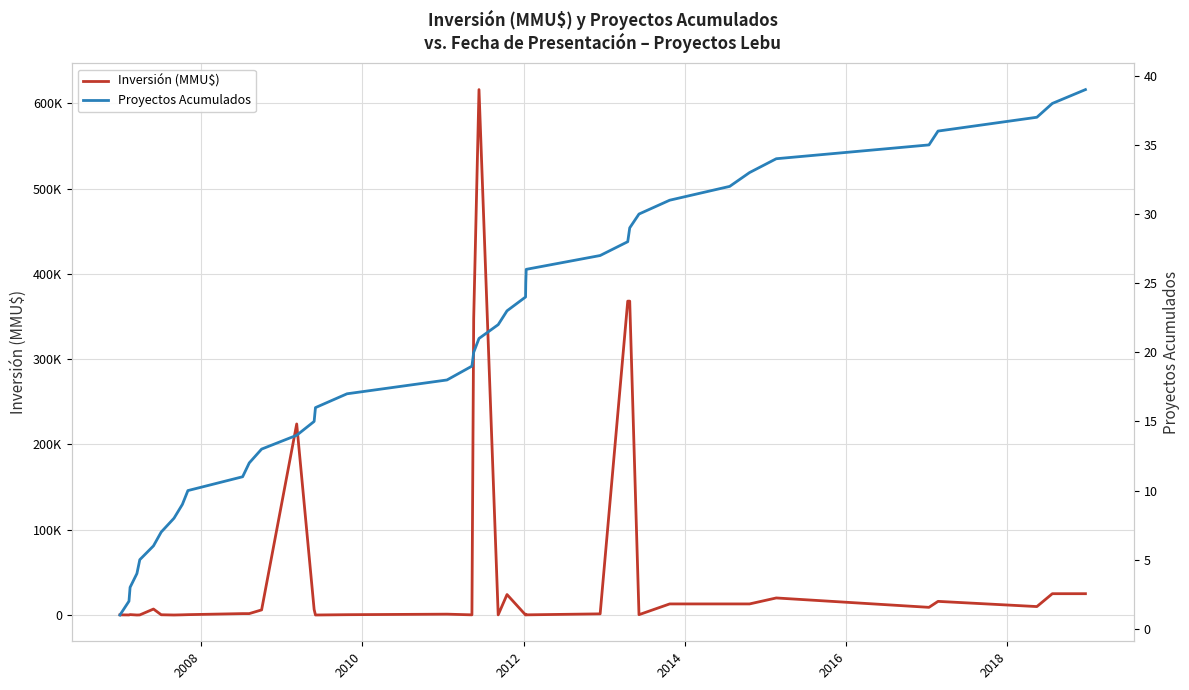

What are all the series names shown in the legend?

Inversión (MMU$), Proyectos Acumulados